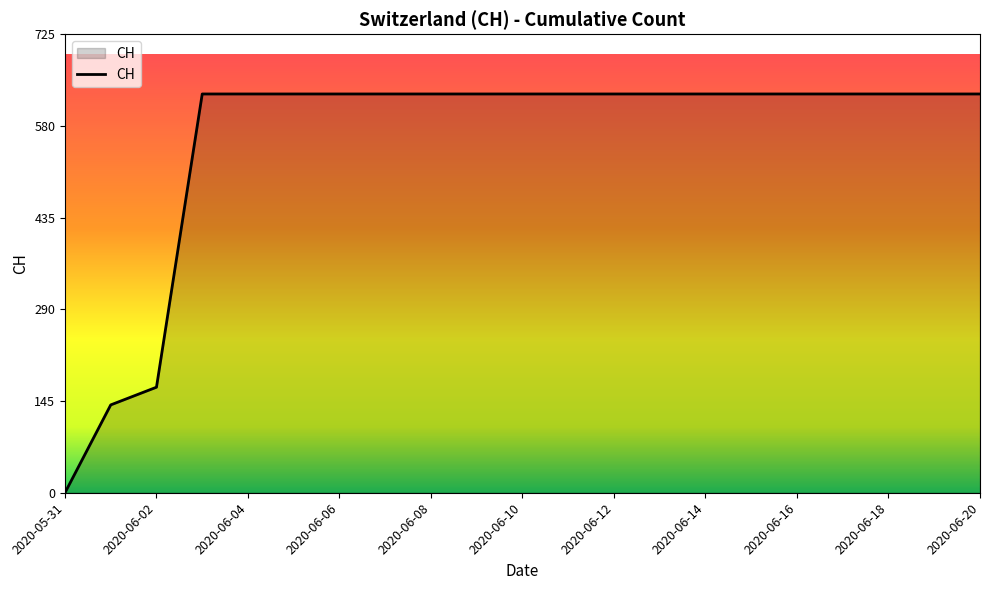

How many distinct data groups are displayed?

1